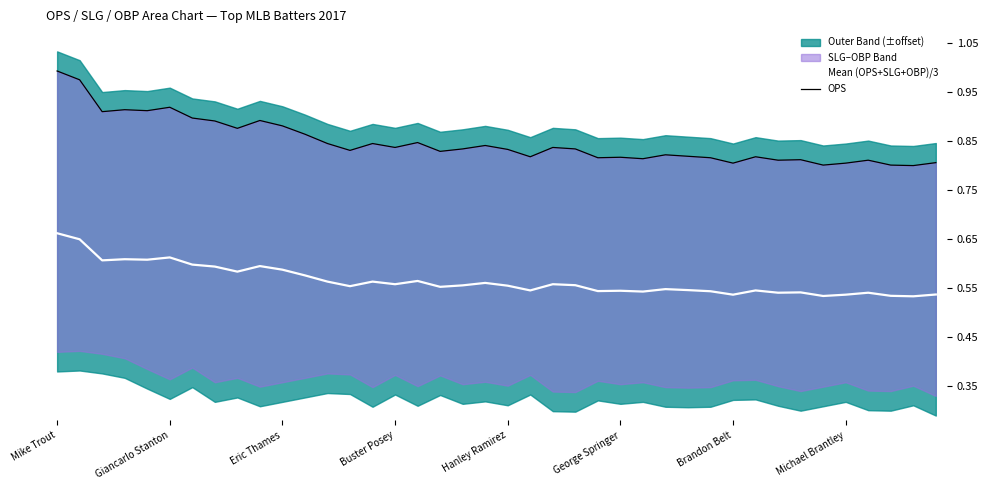

How many interior local peaks does the Mean (OPS+SLG+OBP)/3 series have?

12